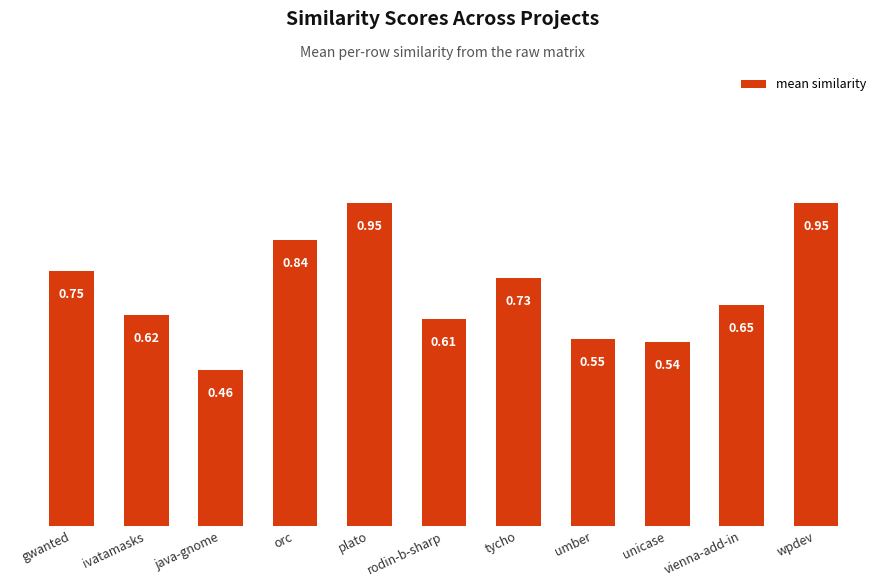

What is the label of the 2nd bar from the right?

vienna-add-in